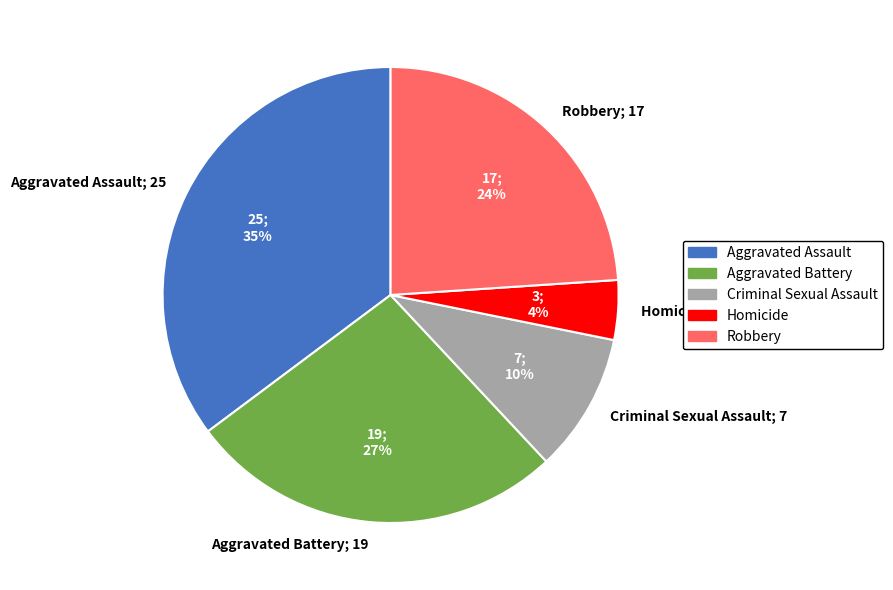

What is the largest slice in the pie chart?

Aggravated Assault